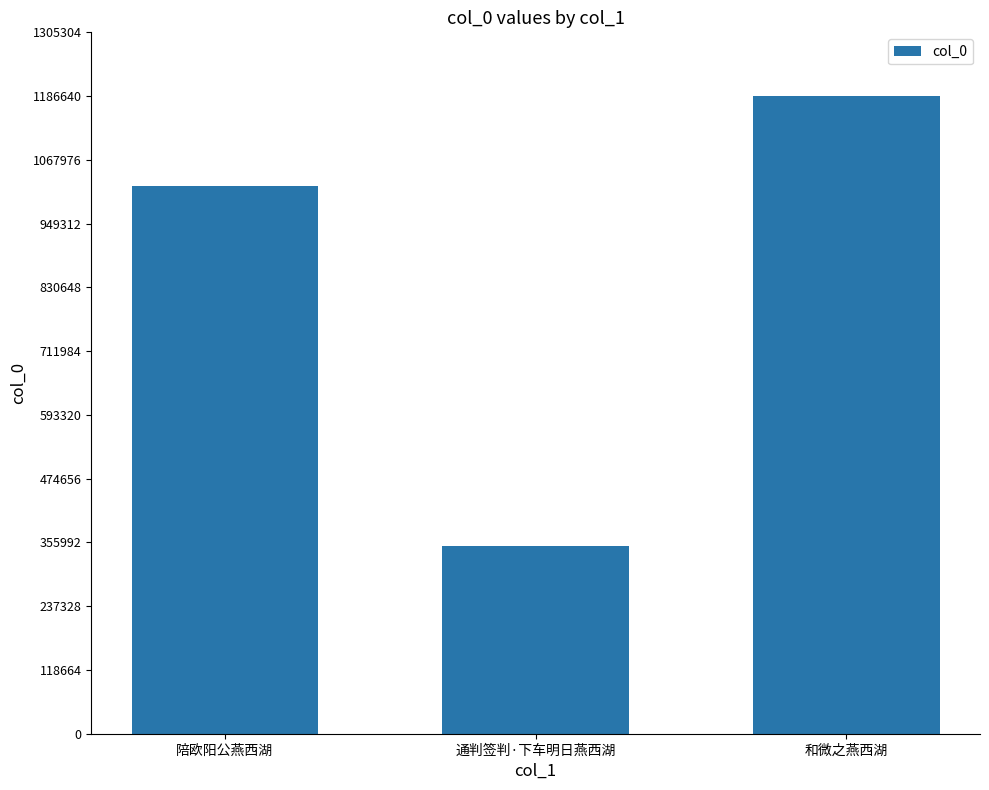

What is the label of the 3rd bar from the right?

陪欧阳公燕西湖